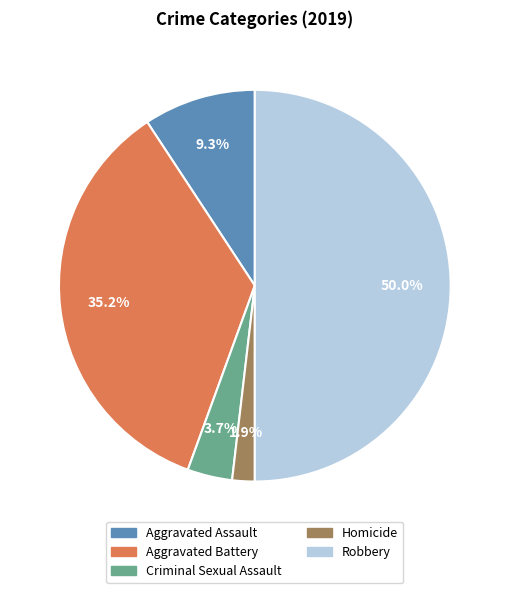

Is Criminal Sexual Assault the majority of the pie?

No